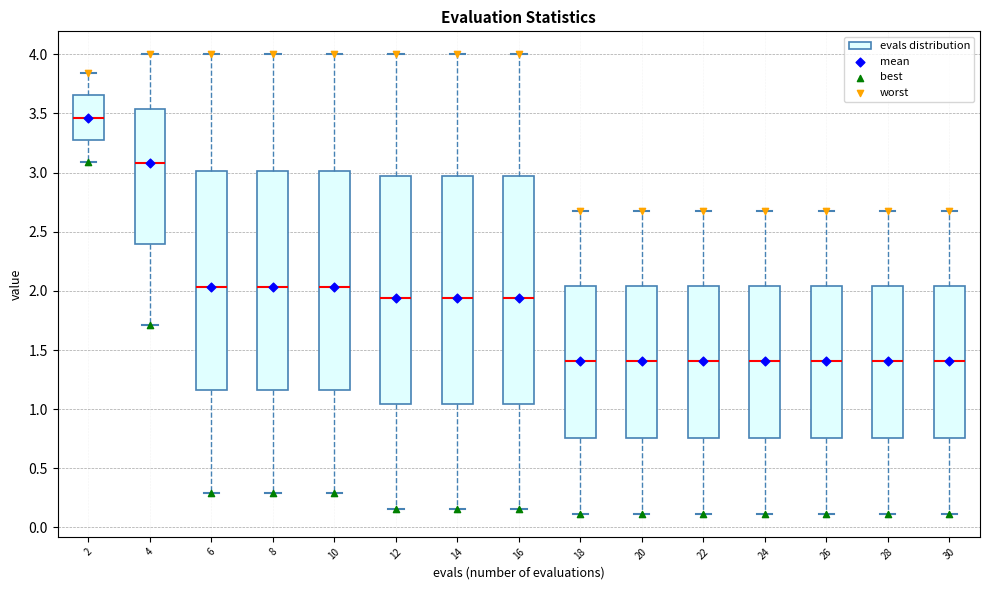

Reading left to right, transcribe this box plot: for each box, give where its median line is, the range the box spans, and where its two whiskers end, as read against the y-axis. The values are not printed on the chart, so give them approximately, as read against the axis.

2: median 3.45, box 3.25 to 3.65, whiskers 3.10 to 3.85
4: median 3.10, box 2.40 to 3.55, whiskers 1.70 to 4.00
6: median 2.05, box 1.15 to 3.00, whiskers 0.30 to 4.00
8: median 2.05, box 1.15 to 3.00, whiskers 0.30 to 4.00
10: median 2.05, box 1.15 to 3.00, whiskers 0.30 to 4.00
12: median 1.95, box 1.05 to 2.95, whiskers 0.15 to 4.00
14: median 1.95, box 1.05 to 2.95, whiskers 0.15 to 4.00
16: median 1.95, box 1.05 to 2.95, whiskers 0.15 to 4.00
18: median 1.40, box 0.75 to 2.05, whiskers 0.10 to 2.70
20: median 1.40, box 0.75 to 2.05, whiskers 0.10 to 2.70
22: median 1.40, box 0.75 to 2.05, whiskers 0.10 to 2.70
24: median 1.40, box 0.75 to 2.05, whiskers 0.10 to 2.70
26: median 1.40, box 0.75 to 2.05, whiskers 0.10 to 2.70
28: median 1.40, box 0.75 to 2.05, whiskers 0.10 to 2.70
30: median 1.40, box 0.75 to 2.05, whiskers 0.10 to 2.70